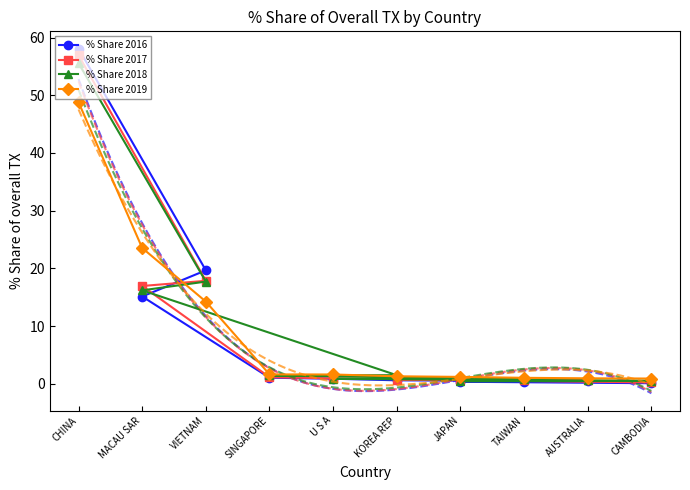

Is it true that % Share 2017 equals 0.6 at TAIWAN?

True